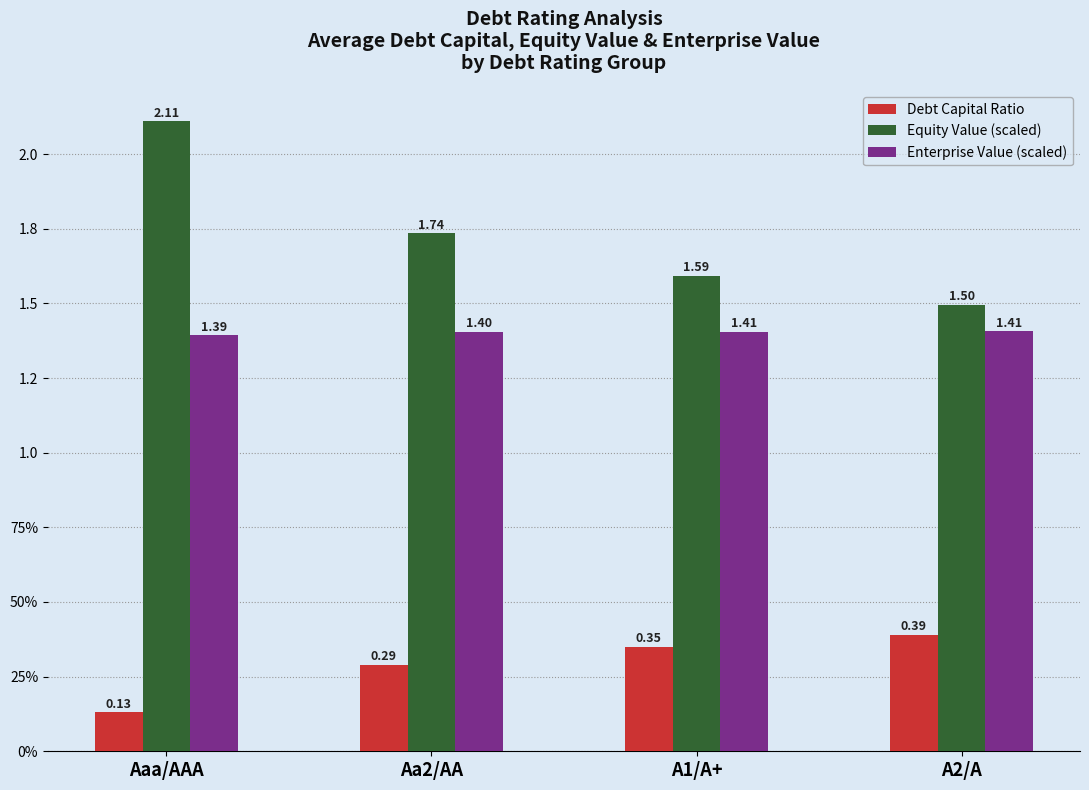

What is the label of the 4th bar from the right?

Aaa/AAA